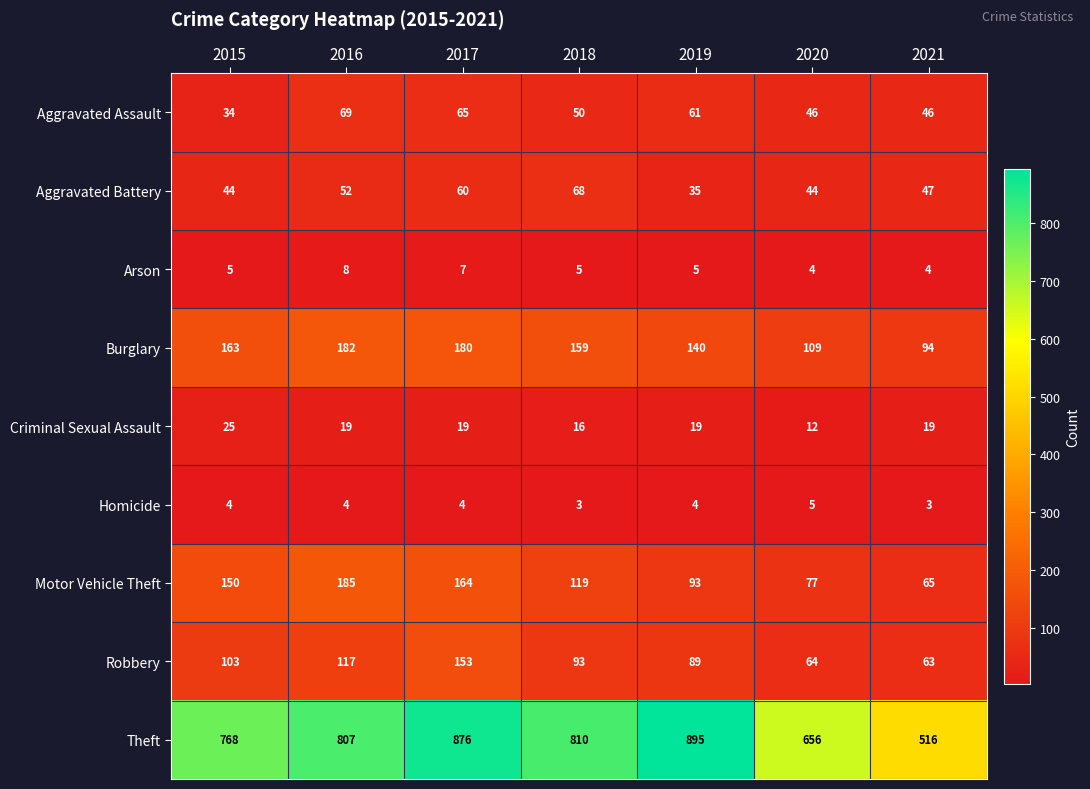

The value of Theft at 2017 is 1489. True or false?

False